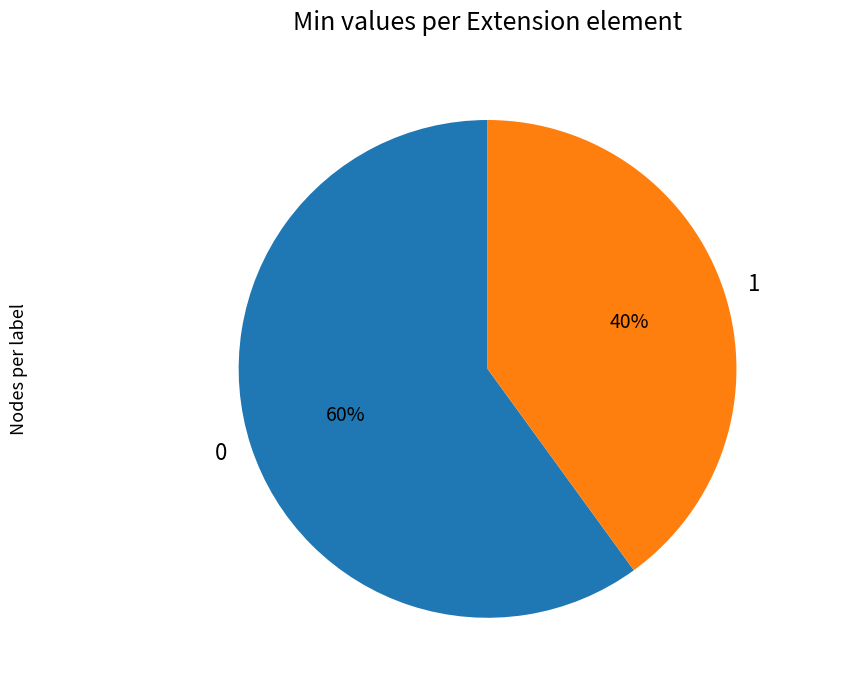

What is the smallest slice in the pie chart?

1